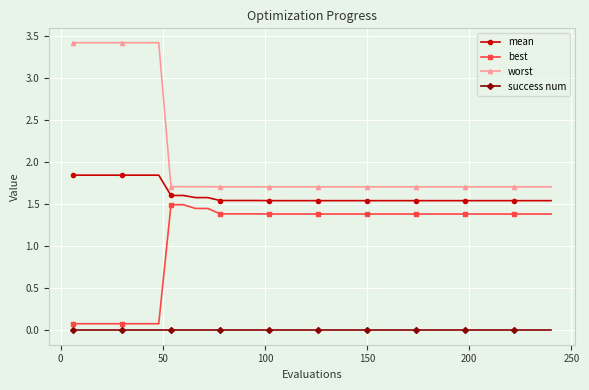

How many lines are shown in the chart?

4